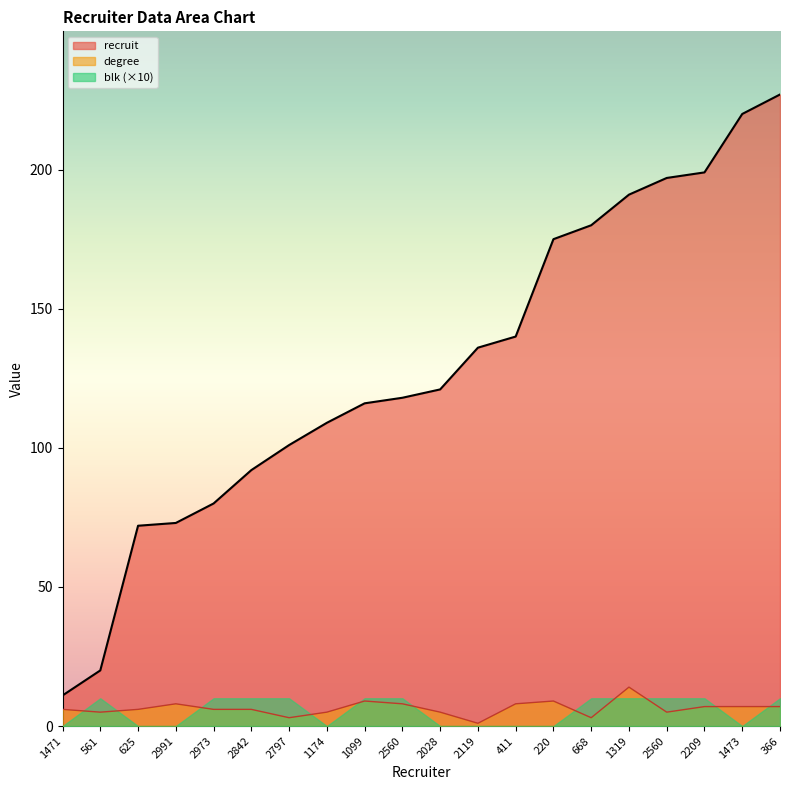

What is the highest value of the degree series?

14